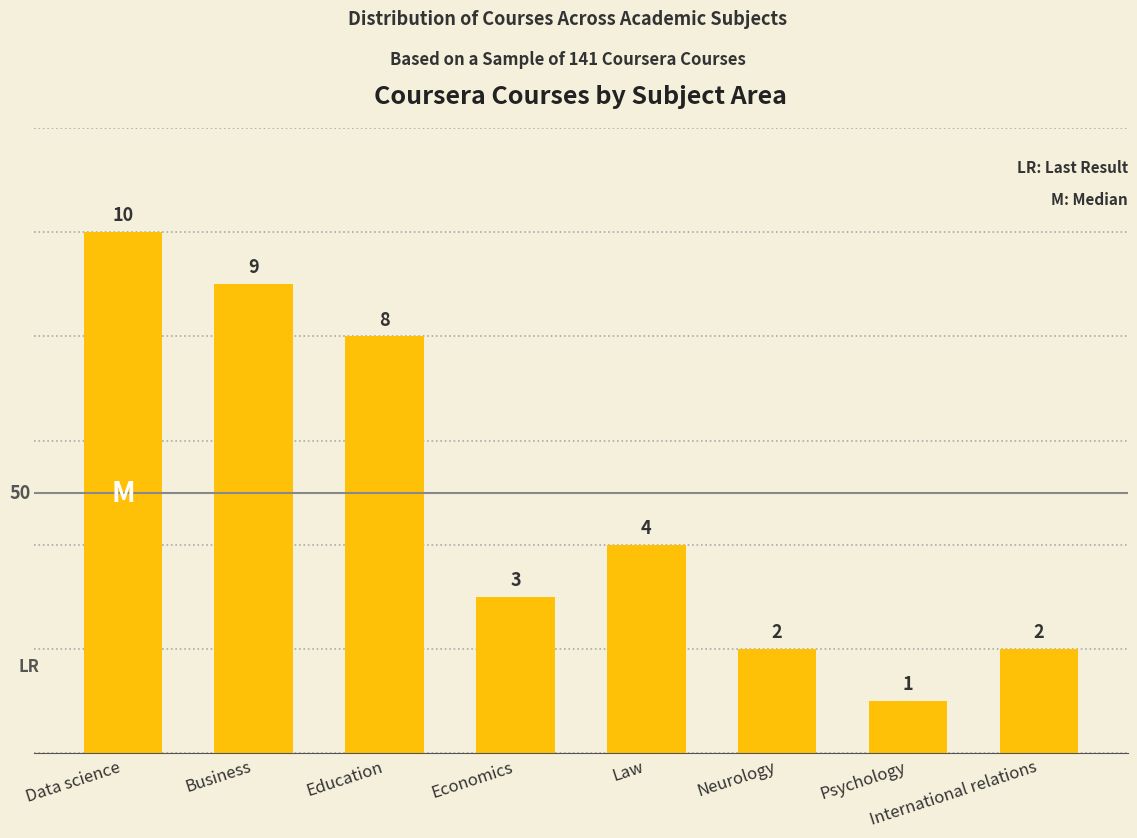

Which category has the highest value across all series?

Data science